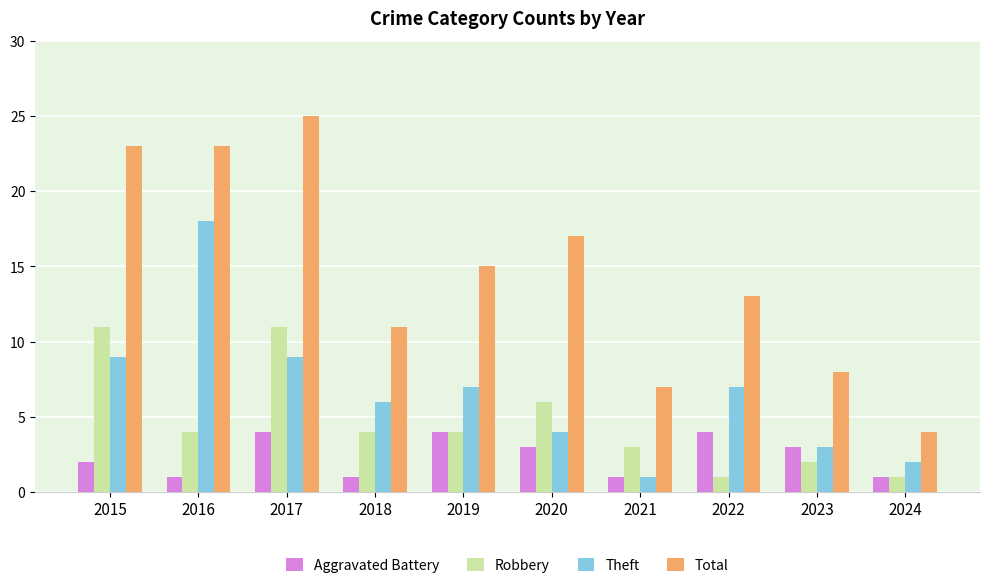

Is it true that Robbery equals 4 at 2016?

True